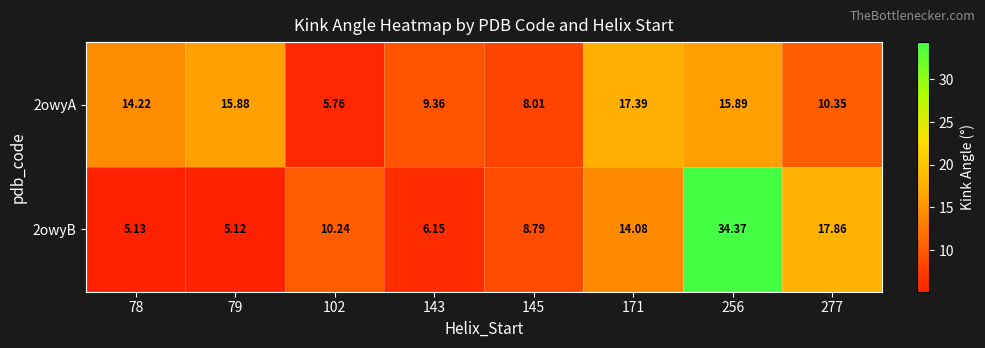

At 256, list the series in order from smallest to largest.

2owyA, 2owyB